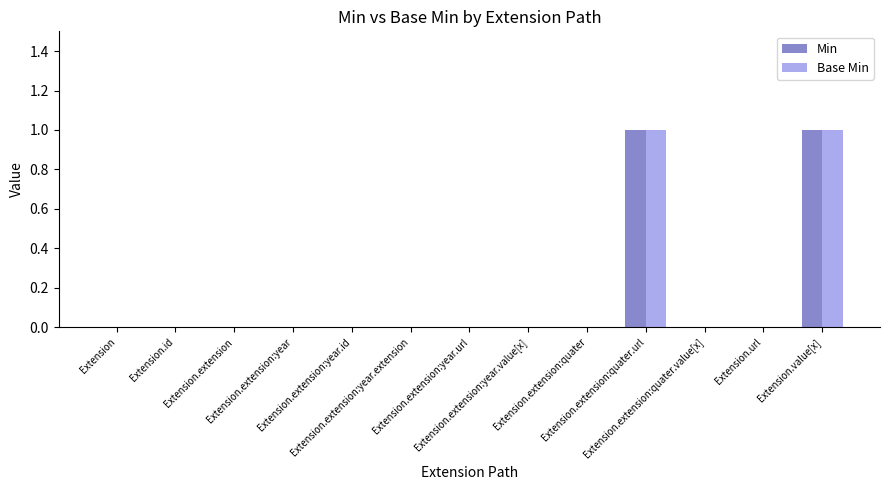

How many groups of bars are there?

13